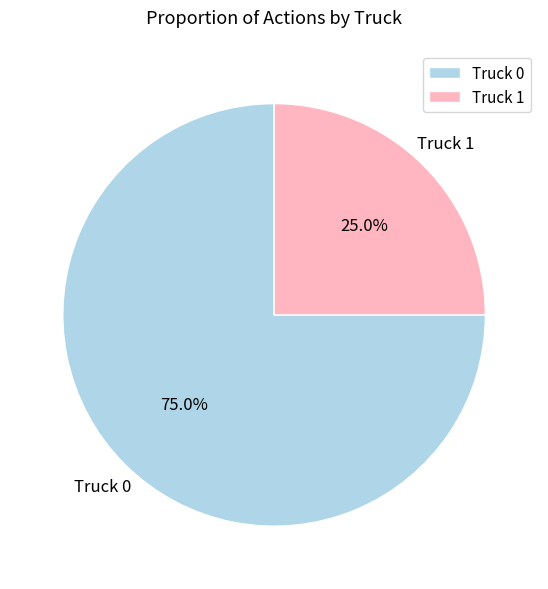

How many slices are in this pie chart?

2